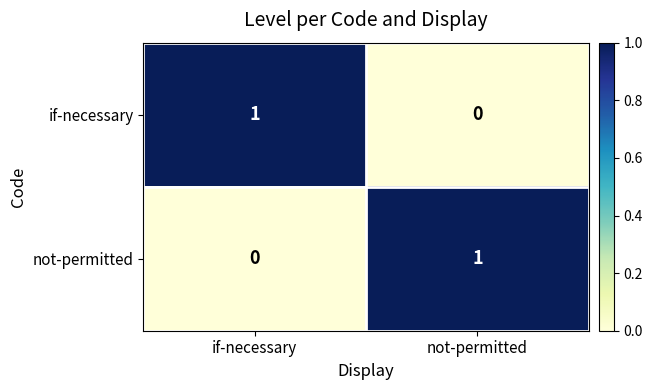

At which label is if-necessary closest to 0?

not-permitted